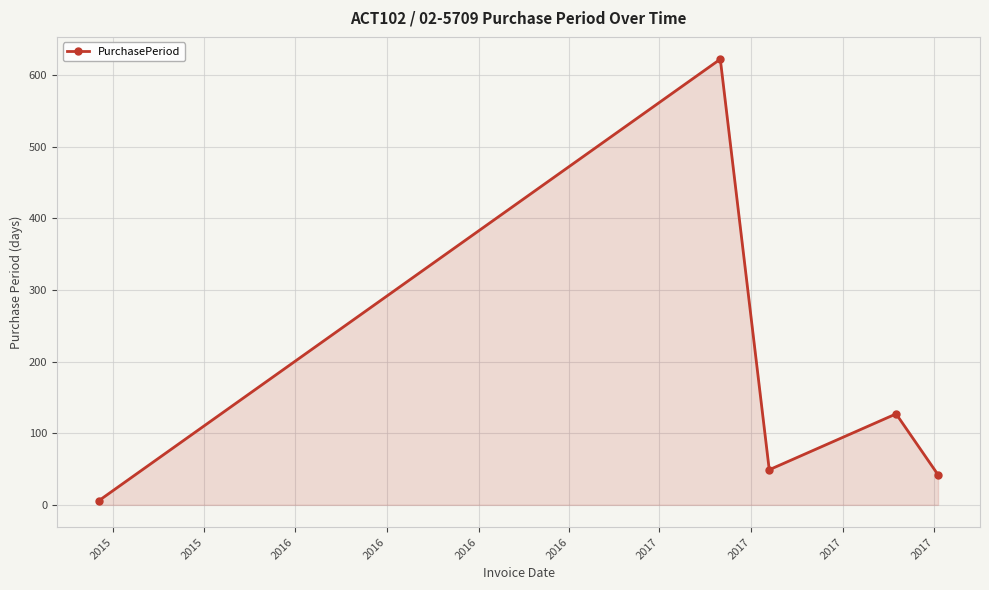

What is the difference between the maximum and minimum values?

616